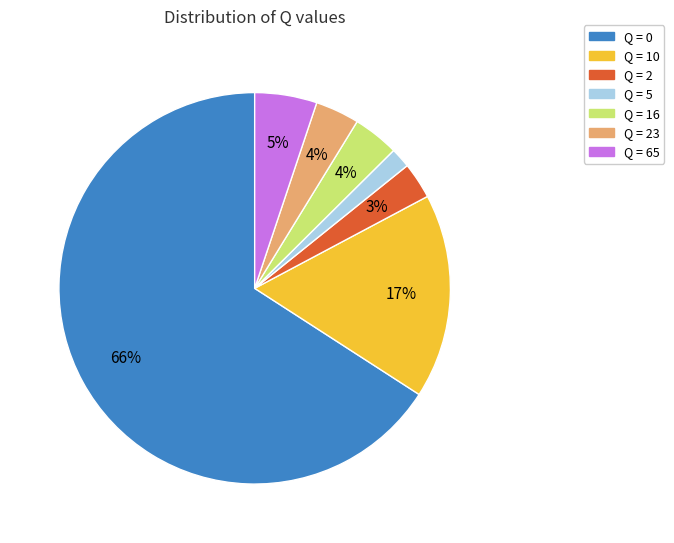

To the nearest percent, what is the average slice percentage?

14%